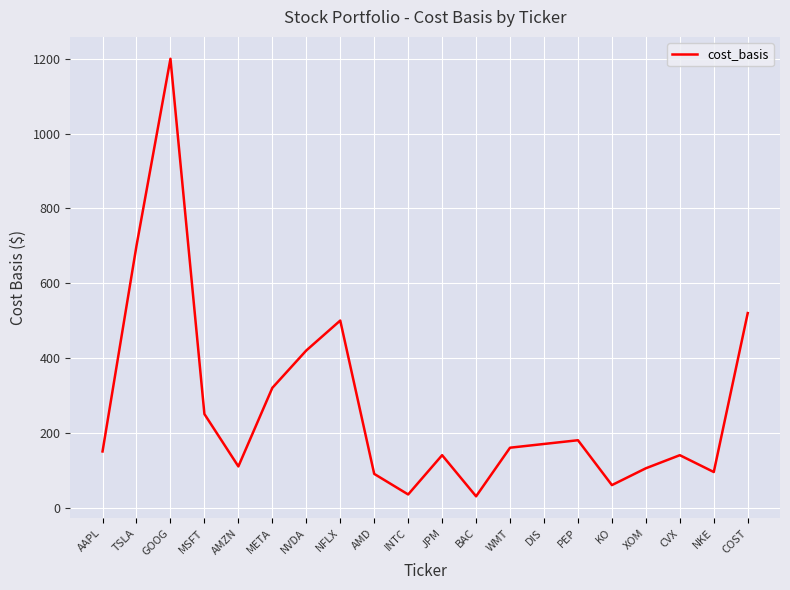

Which has a higher value, NVDA or AMZN?

NVDA